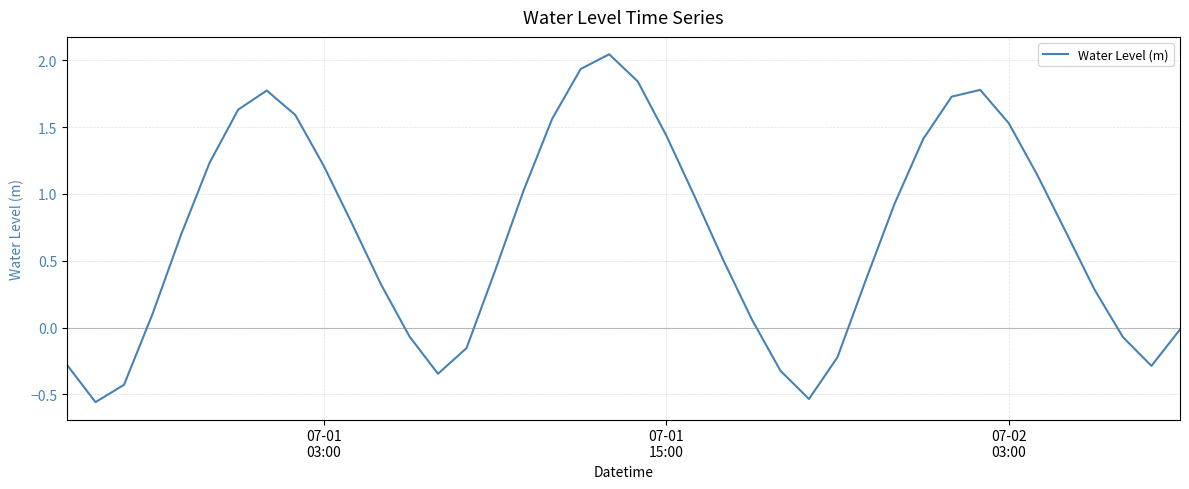

What is the difference between the maximum and minimum values?

2.6